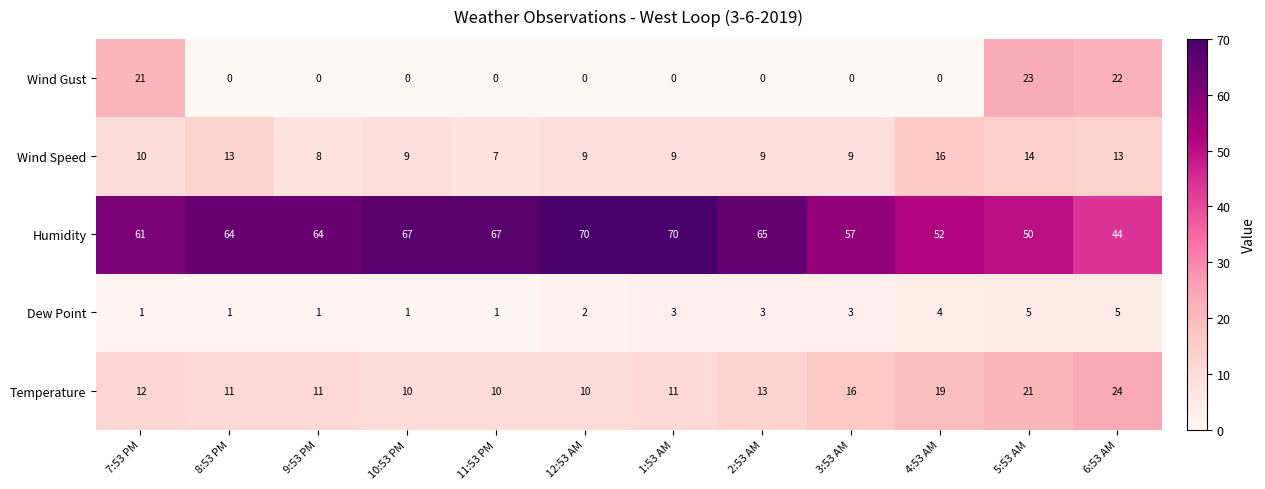

How many distinct data groups are displayed?

5